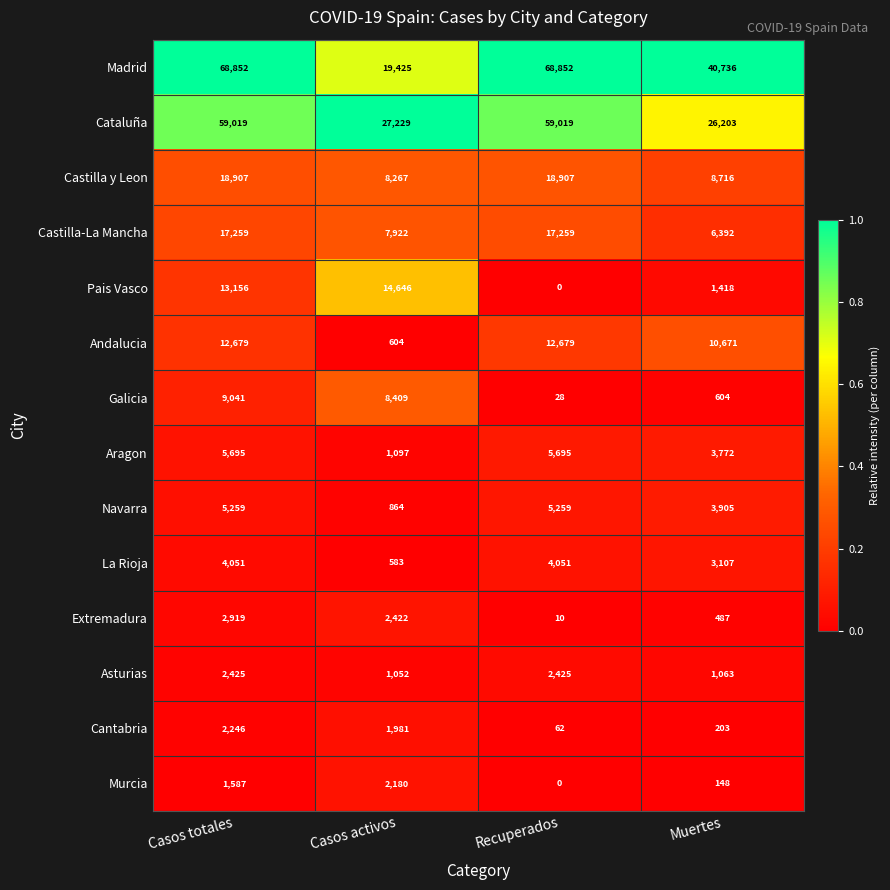

Where is Castilla-La Mancha nearest to the value 11825?

Casos activos